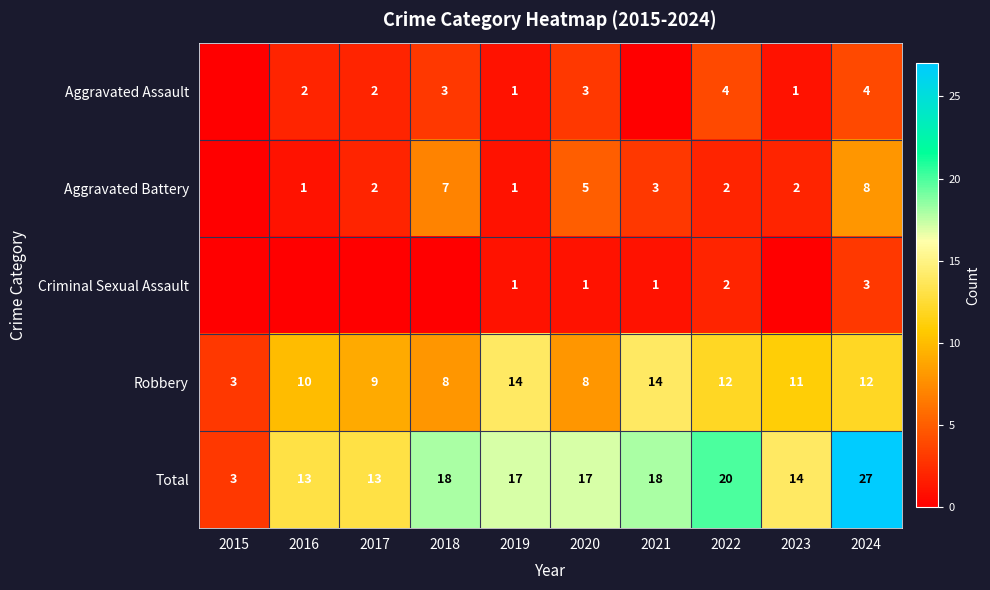

What is the difference between the highest and lowest values at 2017?

13